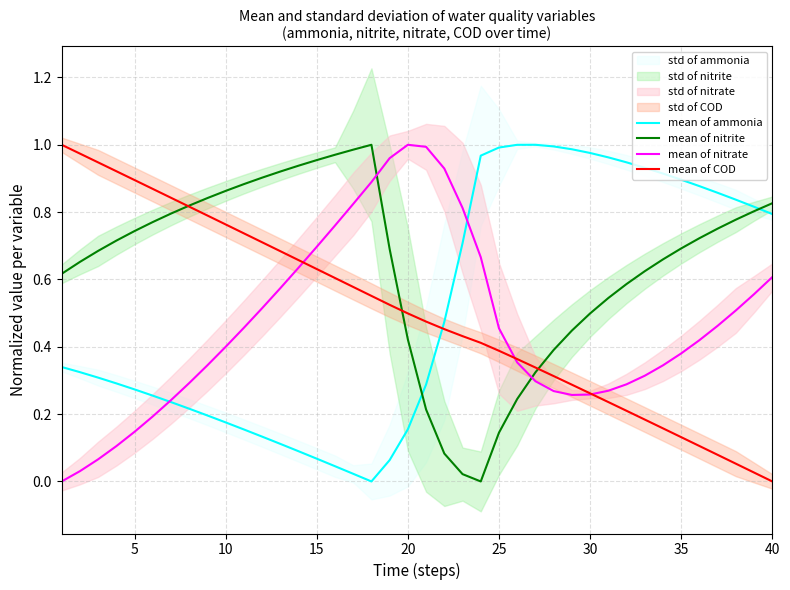

True or false: mean of nitrite has a value of 0.7 at 35.

True